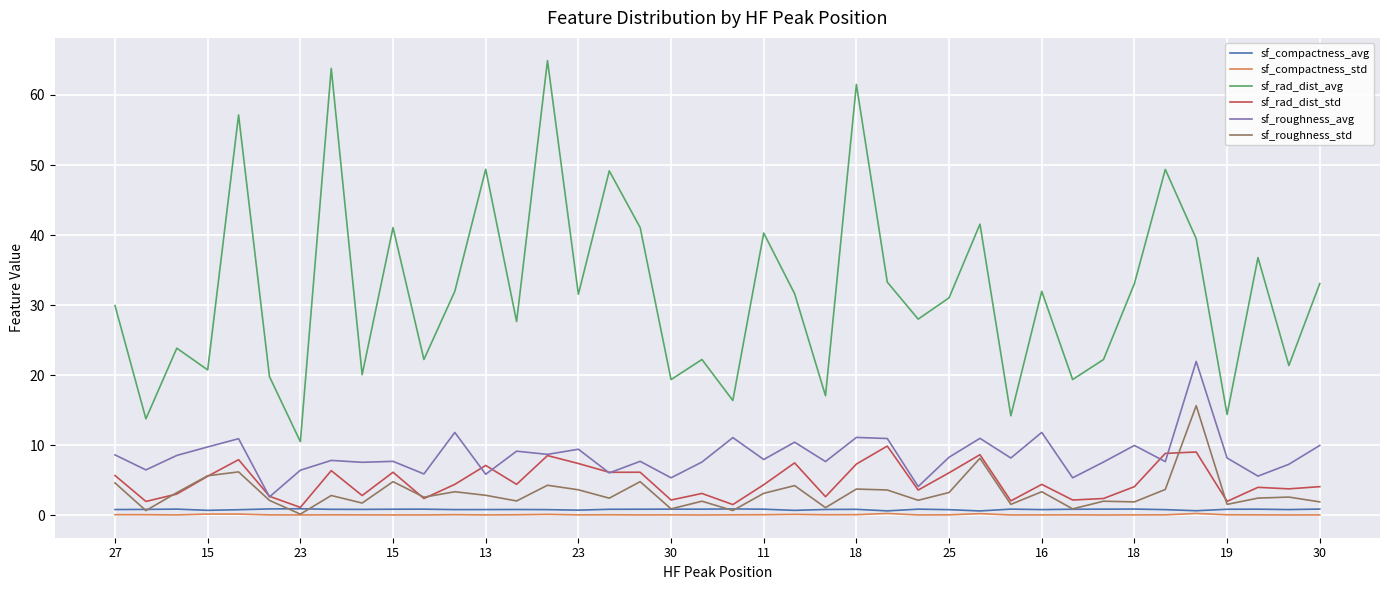

True or false: sf_rad_dist_avg and sf_roughness_std cross at least once.

False